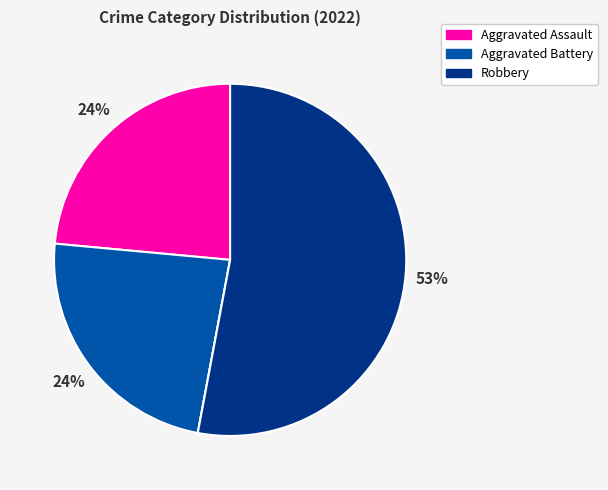

To the nearest percent, what is the average slice percentage?

25%